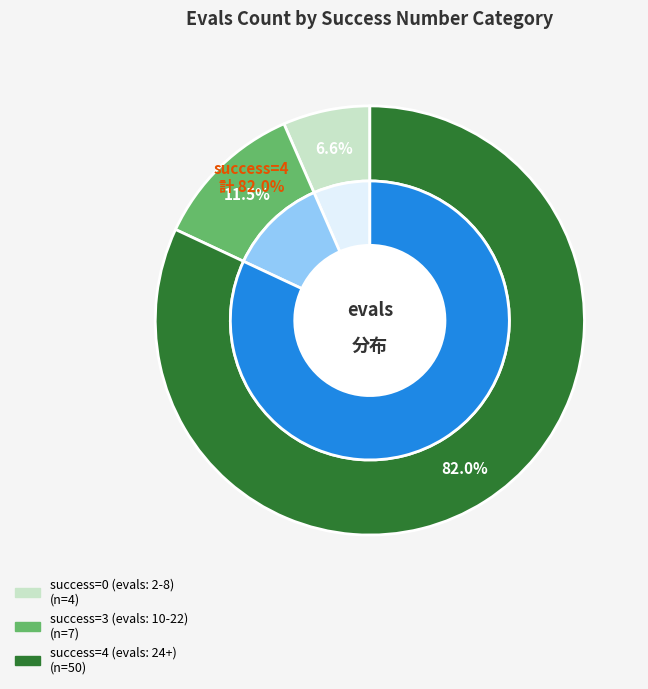

Count the number of slices in the pie.

6